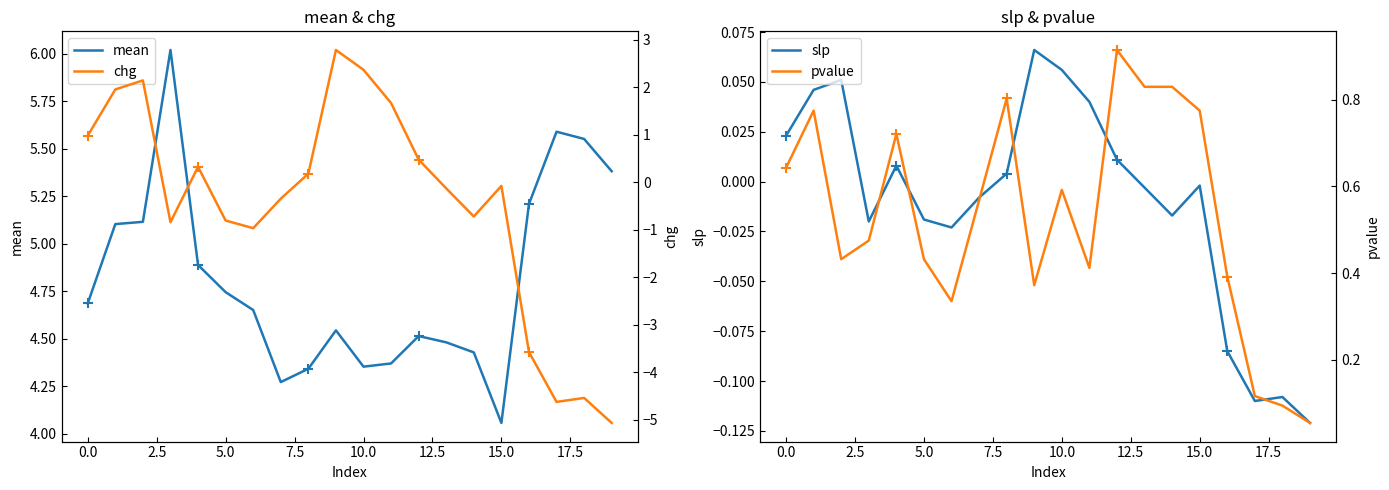

What are all the series names shown in the legend?

mean, slp, chg, pvalue